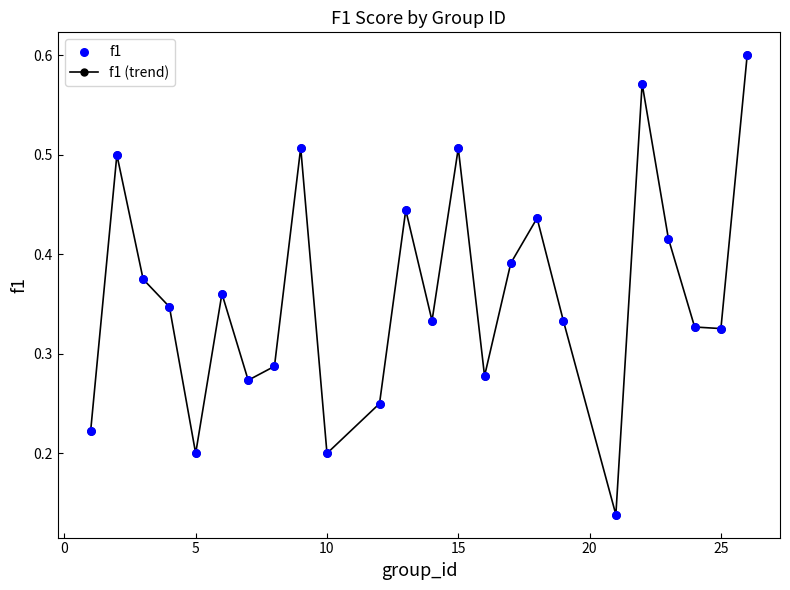

What is the sum of all values?

8.6